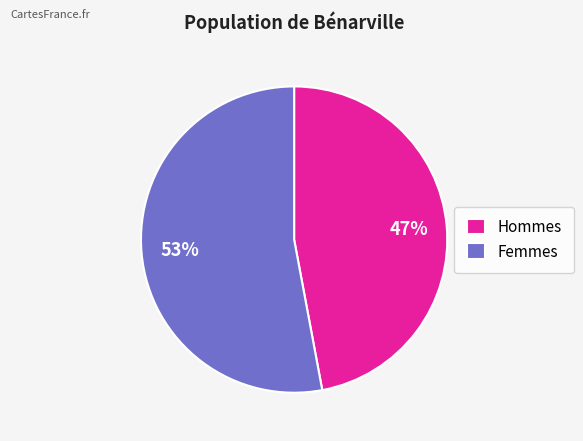

Count the number of slices in the pie.

2